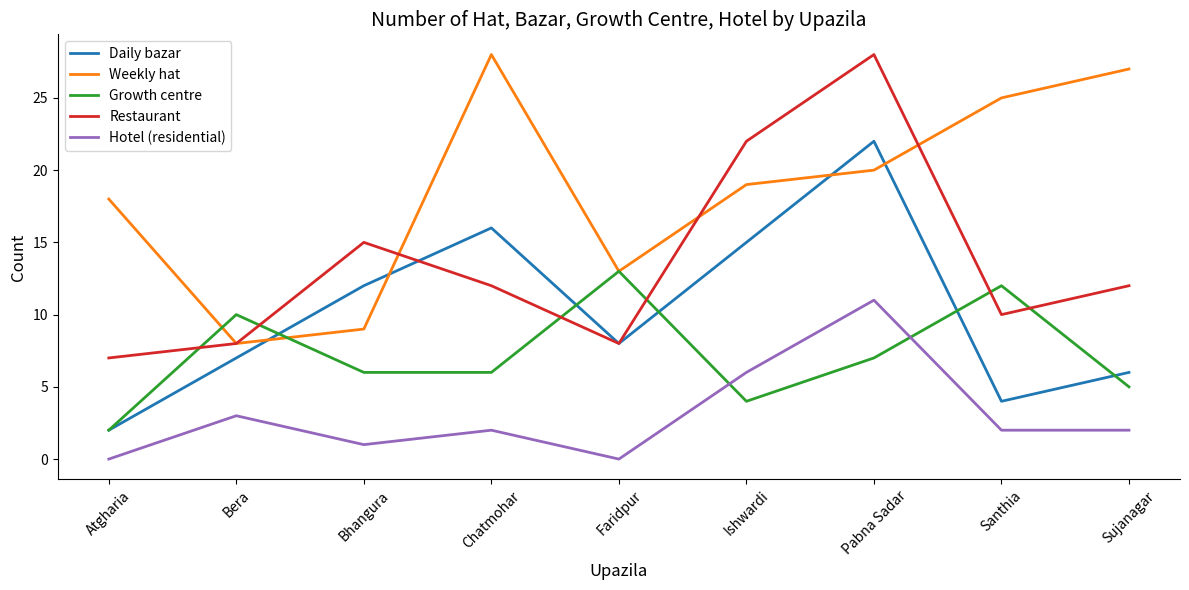

What position from the right is Atgharia?

9